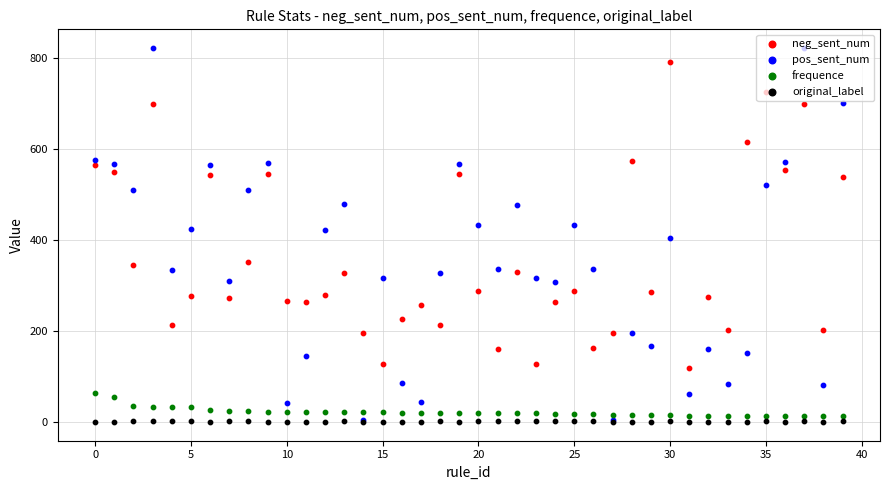

Which series has the largest Y range (max minus min)?

pos_sent_num